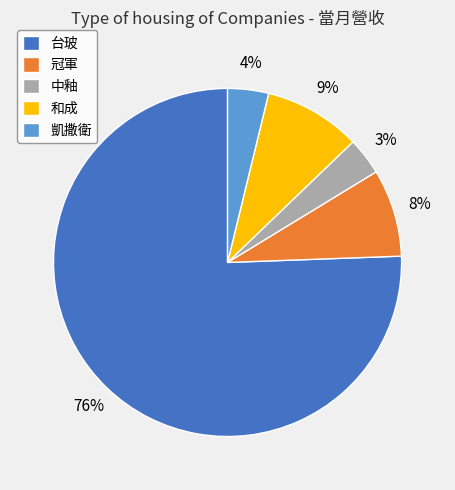

Which slice is the largest?

台玻